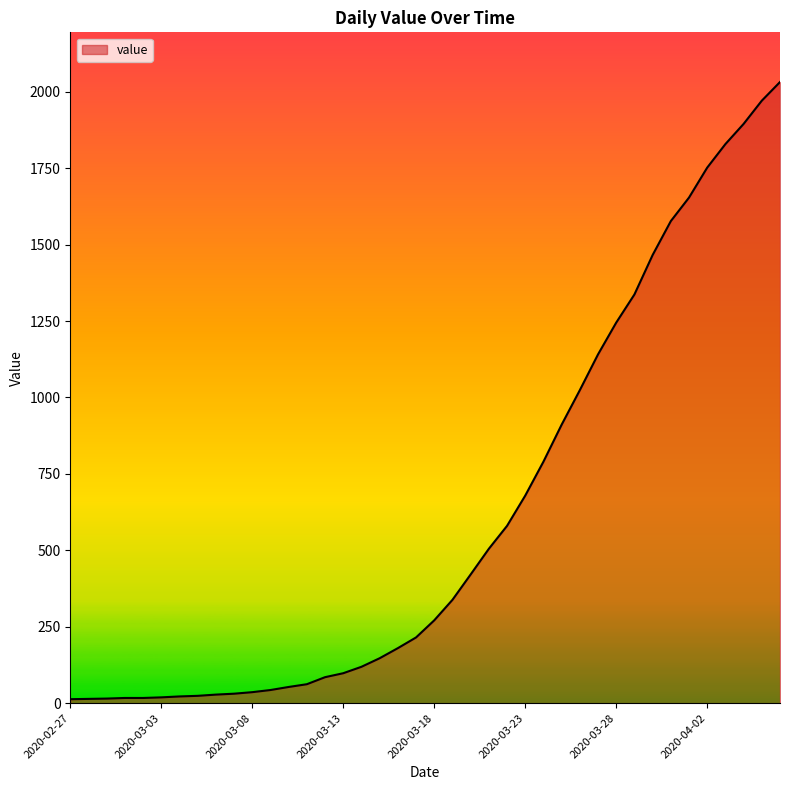

What is the difference between the maximum and minimum values?

2019